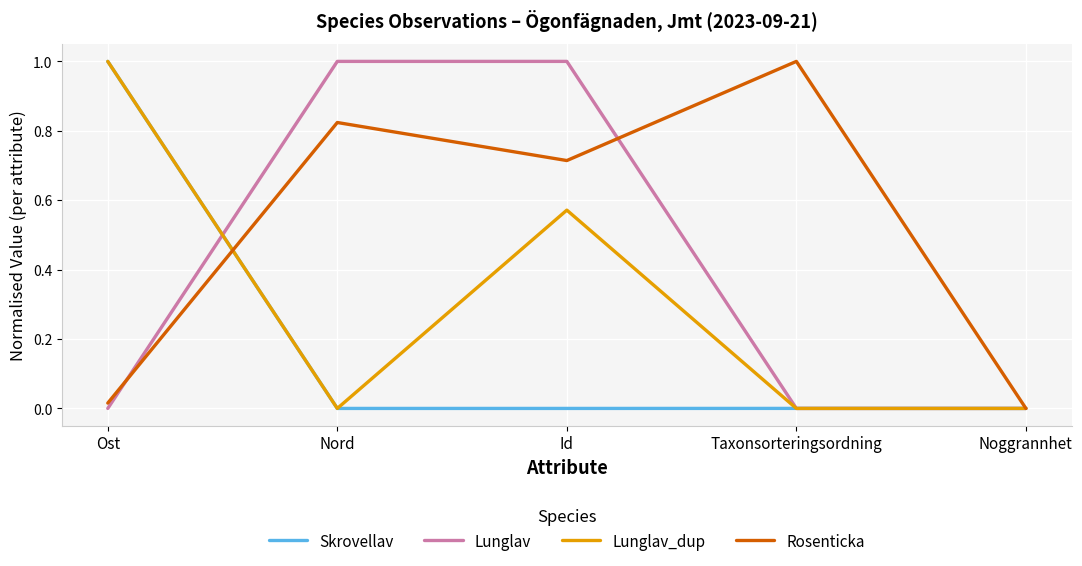

True or false: Skrovellav has a value of 1.4 at Ost.

False